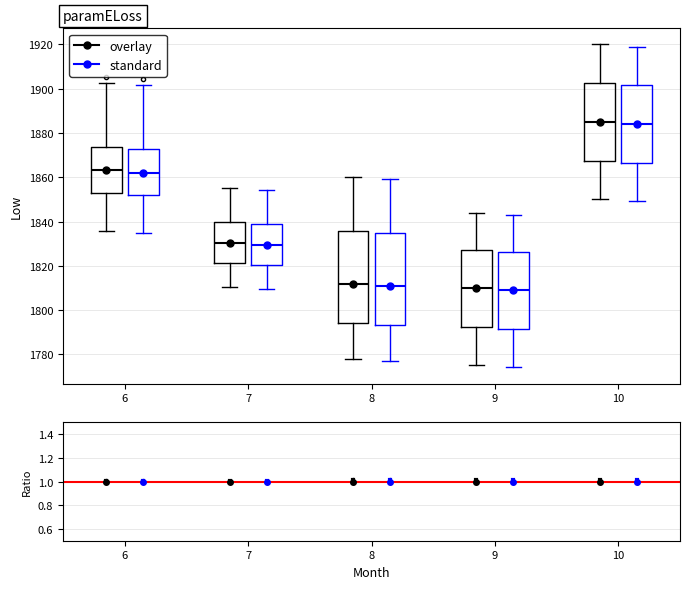

Reading left to right, transcribe this box plot: for each box, give where its median line is, the range the box spans, and where its two whiskers end, as read against the y-axis. The values are not printed on the chart, so give them approximately, as read against the axis.

6 (overlay): median 1864, box 1852 to 1874, whiskers 1836 to 1902
6 (standard): median 1862, box 1852 to 1872, whiskers 1834 to 1902
7 (overlay): median 1830, box 1822 to 1840, whiskers 1810 to 1856
7 (standard): median 1830, box 1820 to 1840, whiskers 1810 to 1854
8 (overlay): median 1812, box 1794 to 1836, whiskers 1778 to 1860
8 (standard): median 1812, box 1794 to 1834, whiskers 1778 to 1860
9 (overlay): median 1810, box 1792 to 1828, whiskers 1776 to 1844
9 (standard): median 1810, box 1792 to 1826, whiskers 1774 to 1844
10 (overlay): median 1886, box 1868 to 1902, whiskers 1850 to 1920
10 (standard): median 1884, box 1866 to 1902, whiskers 1850 to 1920